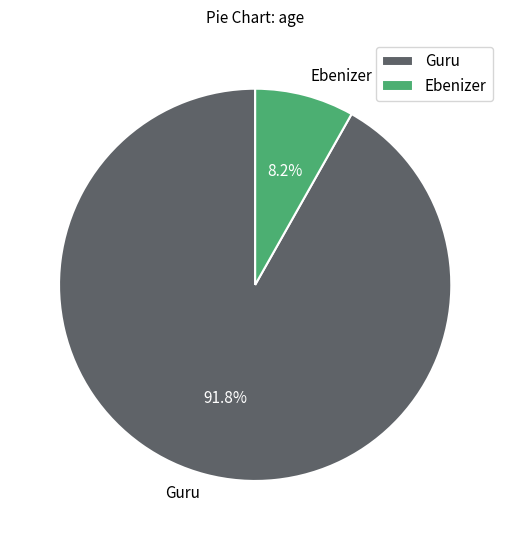

To the nearest percent, what is the average slice percentage?

50%